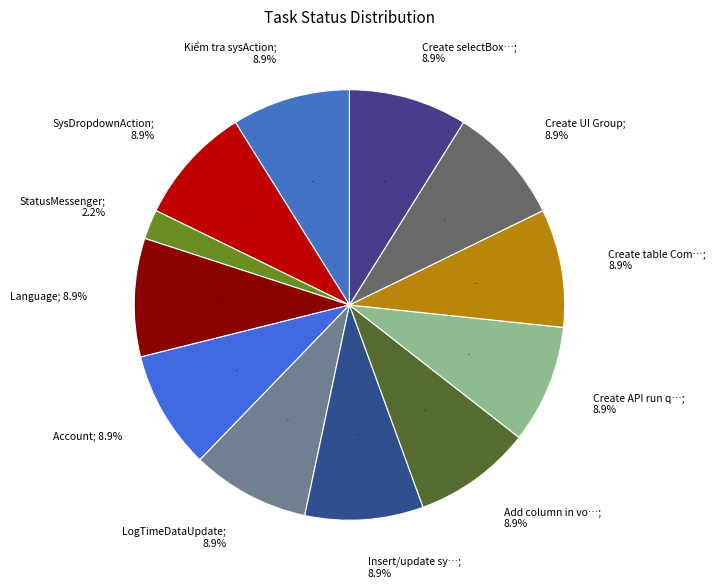

Count the number of slices in the pie.

12